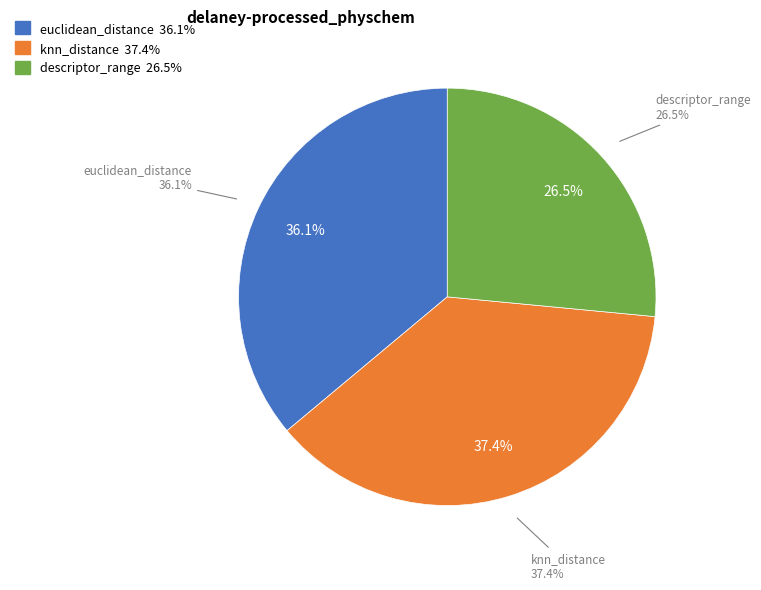

Which category has the smallest portion of the pie?

descriptor_range